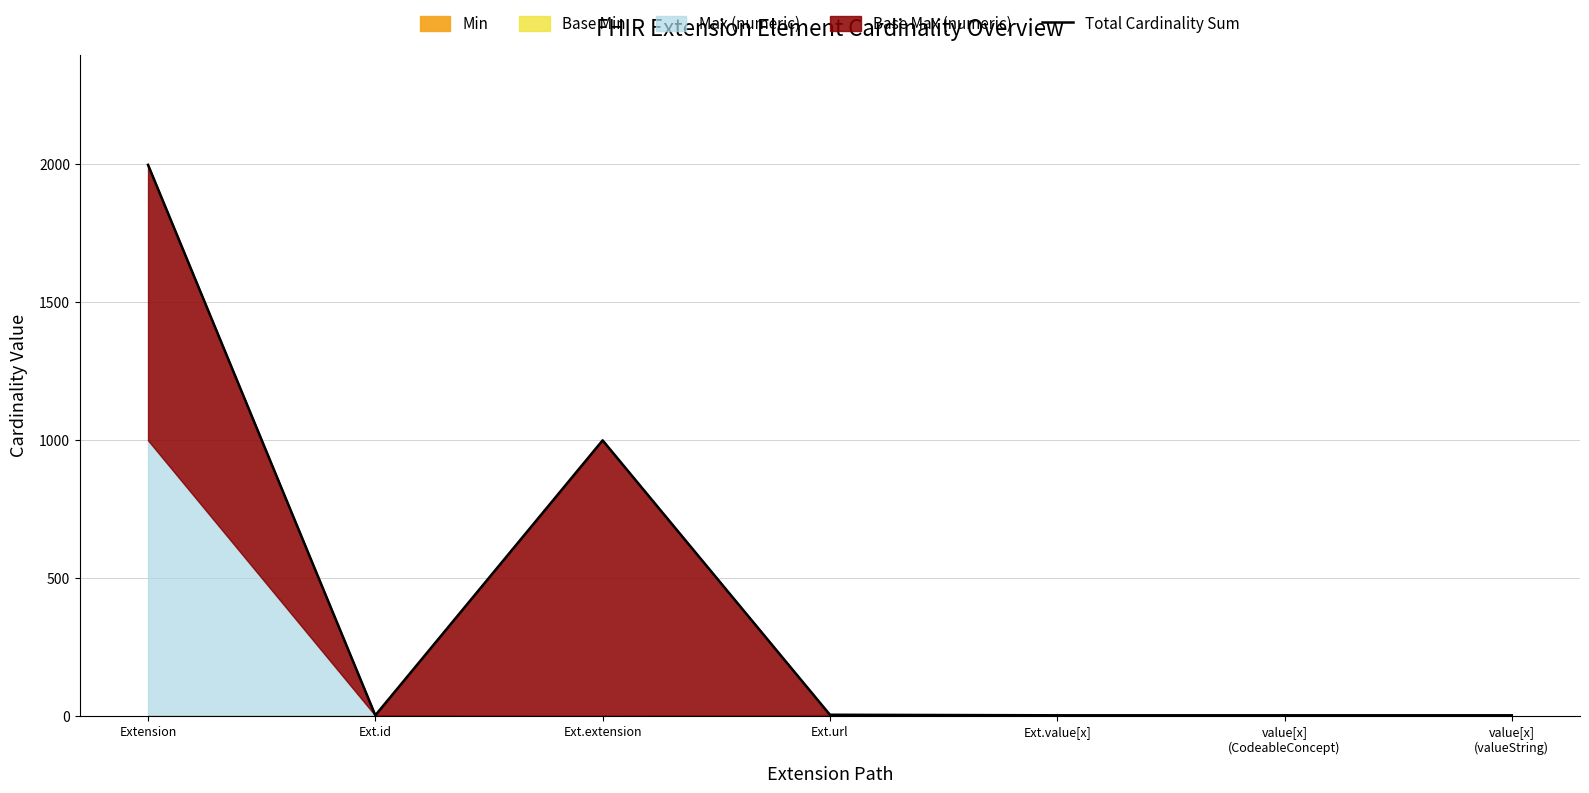

How many lines are shown in the chart?

1